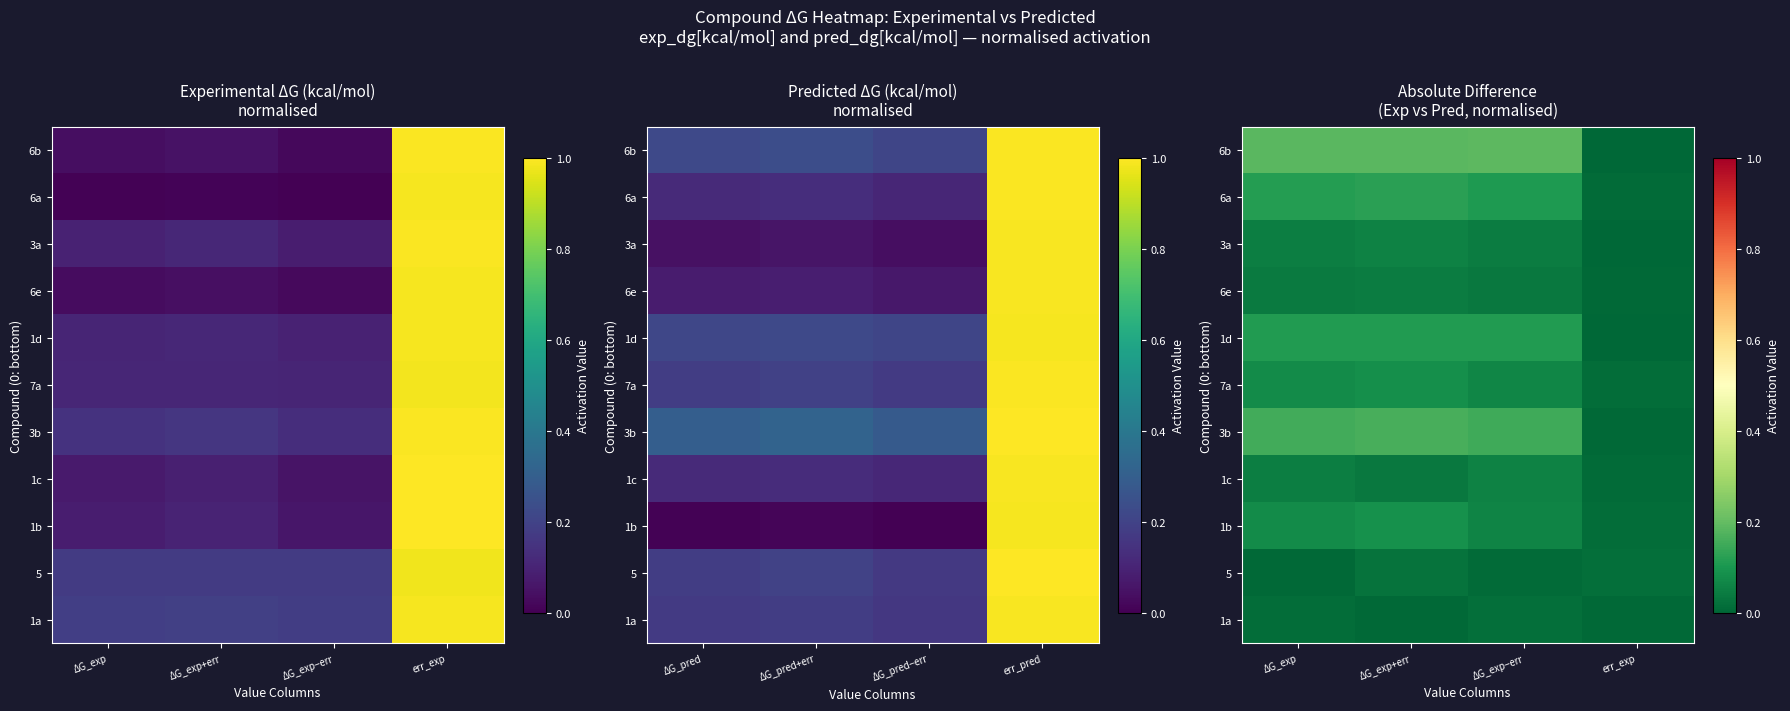

True or false: 6a has a value of 0.1 at ΔG_exp−err.

True